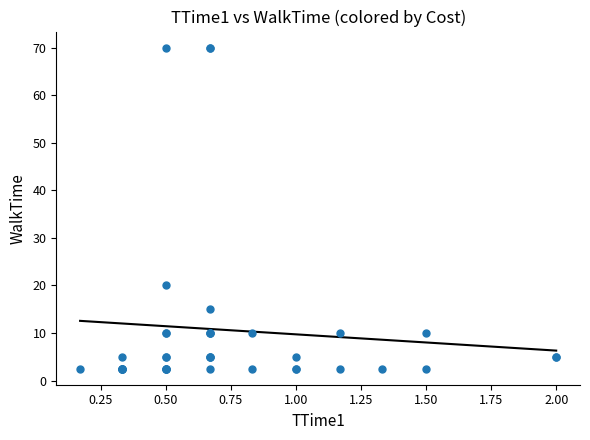

What Y value in the scatter plot is closest to 36?

20.0